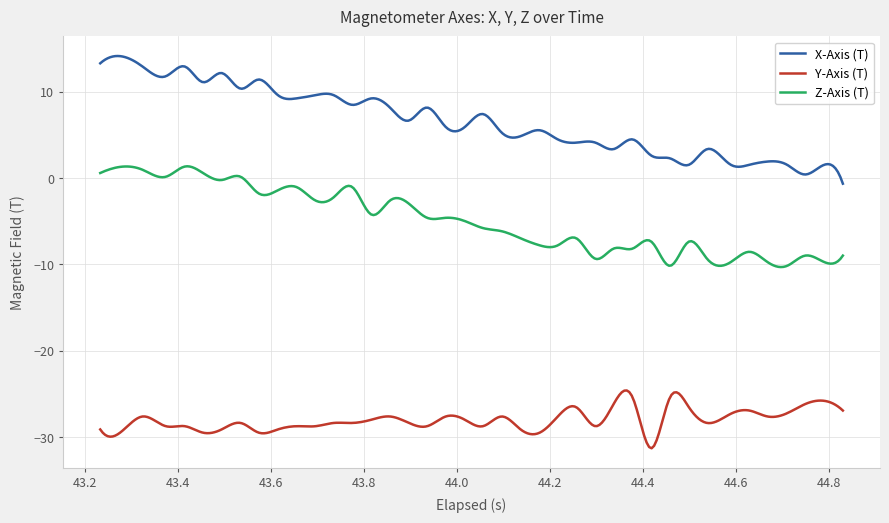

What is the maximum value shown in the chart?

14.1